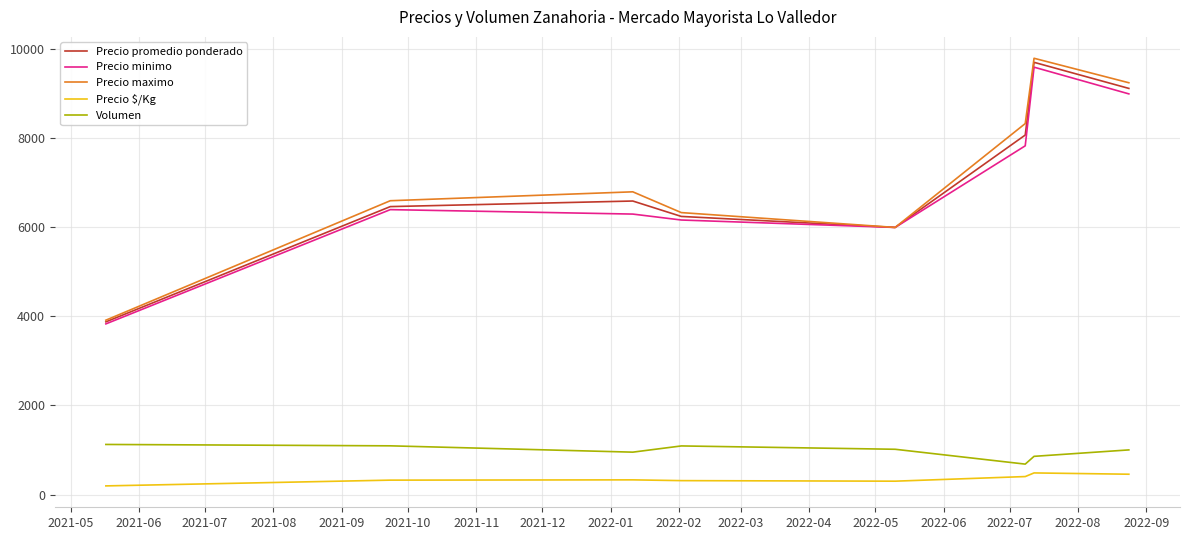

How many lines are shown in the chart?

5